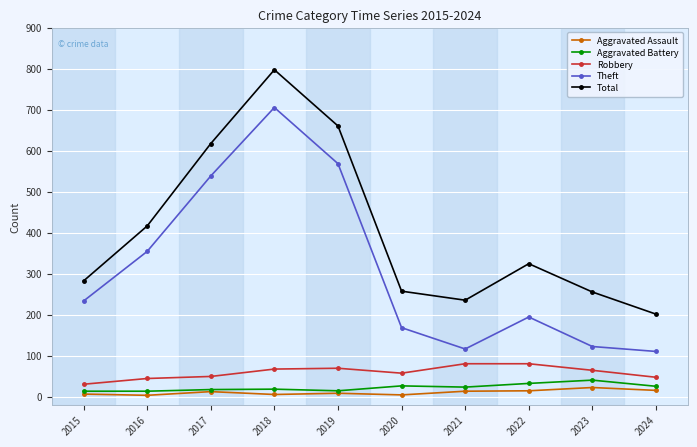

At 2020, list the series in order from largest to smallest.

Total, Theft, Robbery, Aggravated Battery, Aggravated Assault